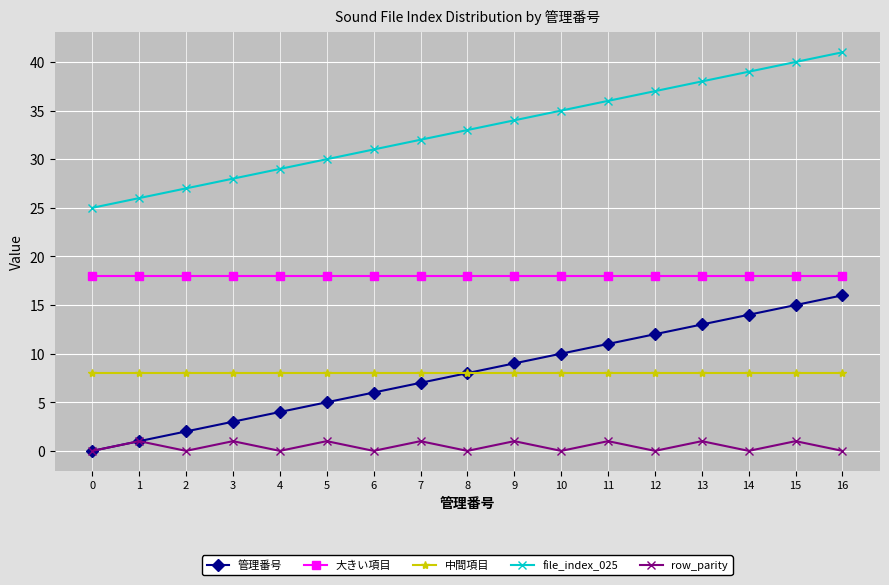

What is the difference between the highest and lowest values at 11?

35